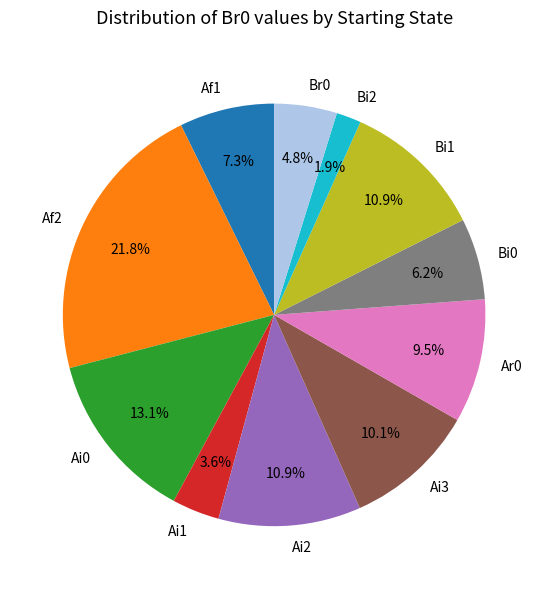

How many segments does this pie chart have?

11